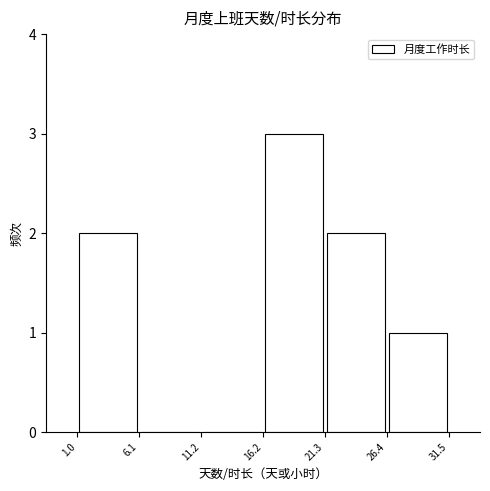

Which range on the x-axis has the tallest bar?

16.2 to 21.3